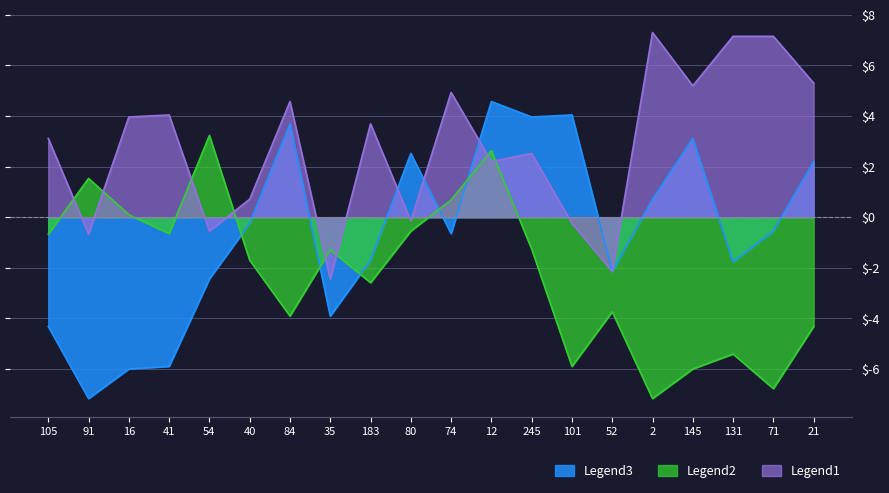

At how many categories does at least one series exceed -3?

20